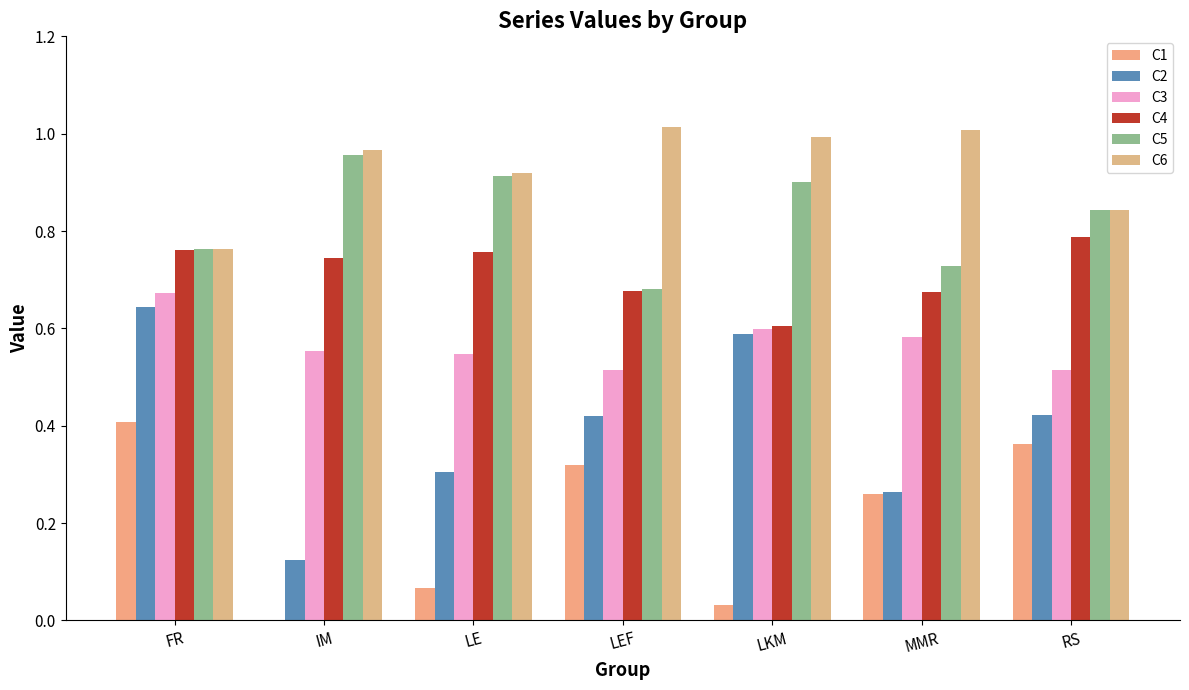

What is the difference between the maximum and minimum values in the C6 series?

0.2